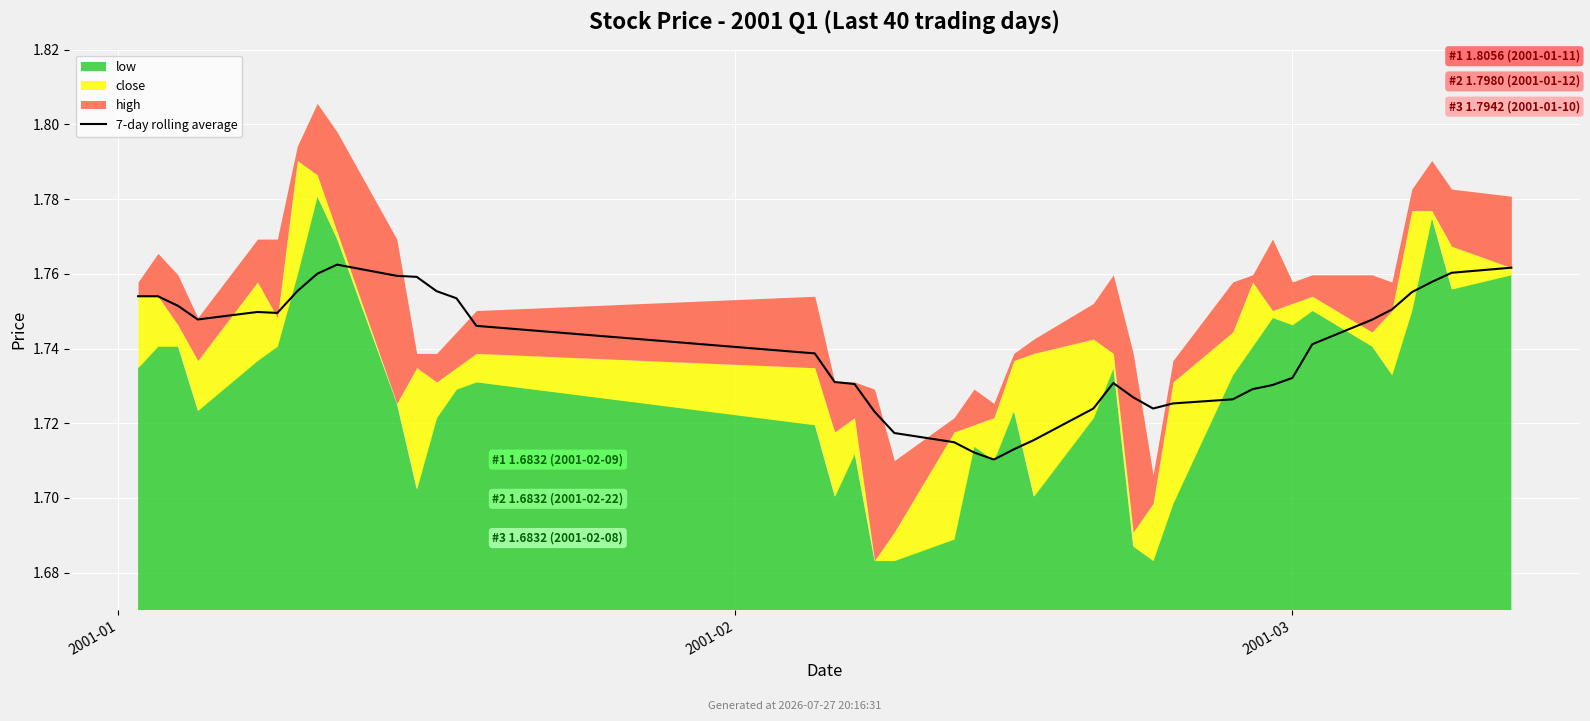

What is the value of the 21st point from the left?

1.7